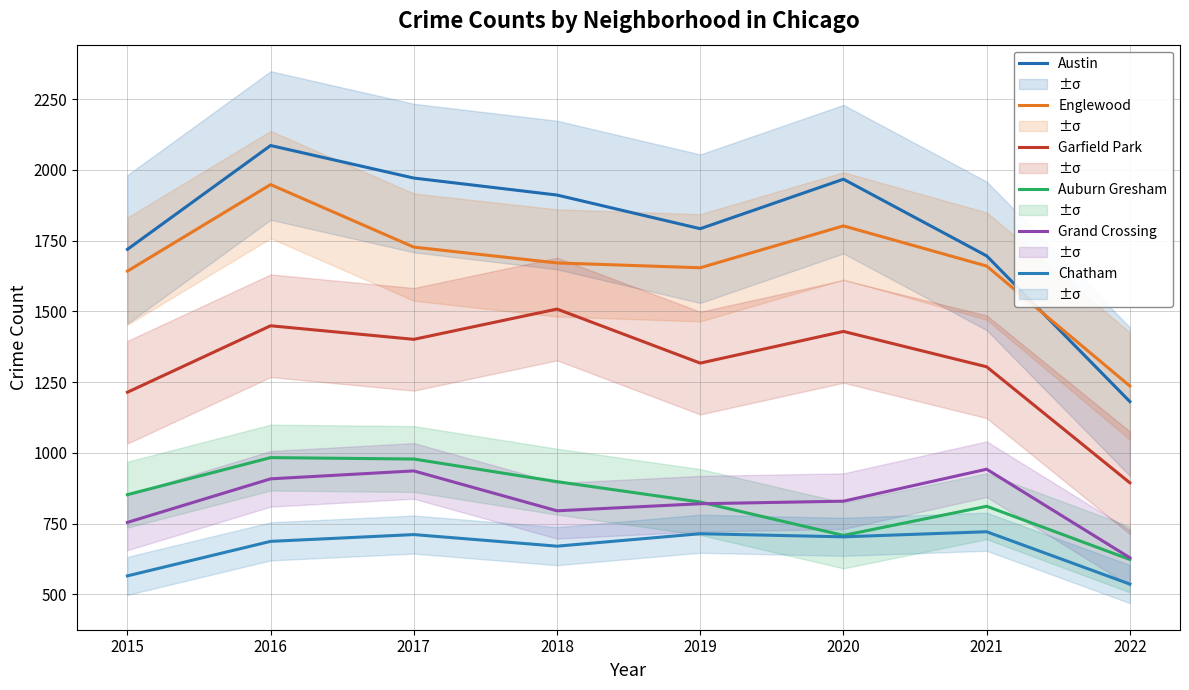

What is the sum of the Austin values at 2019 and 2022?

2973